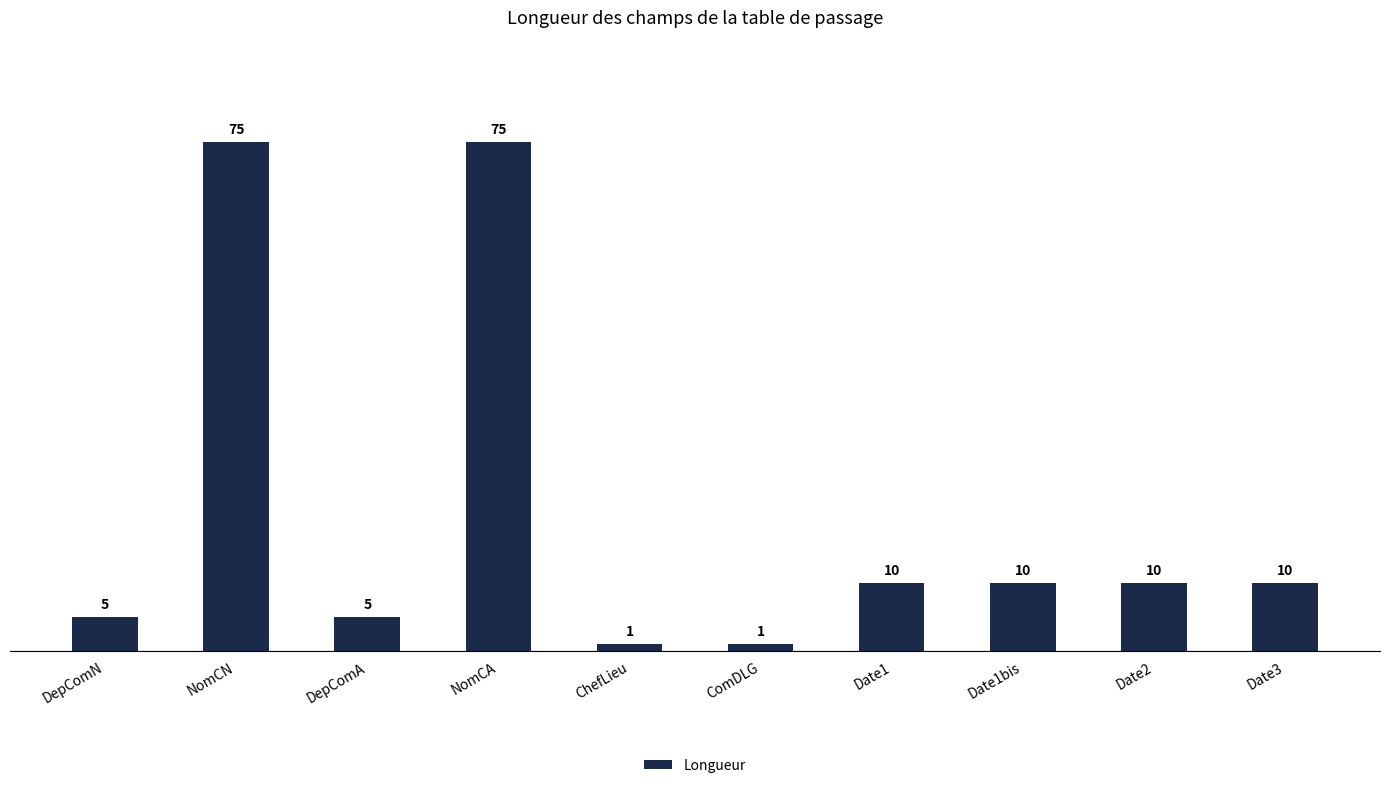

Reading left to right, what are all the values shown in this chart?

5	75	5	75	1	1	10	10	10	10